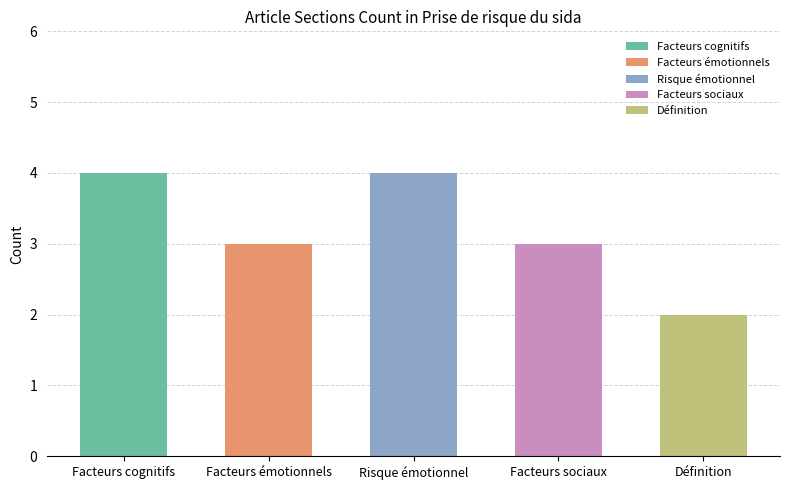

Which category has the lowest value across all series?

Définition